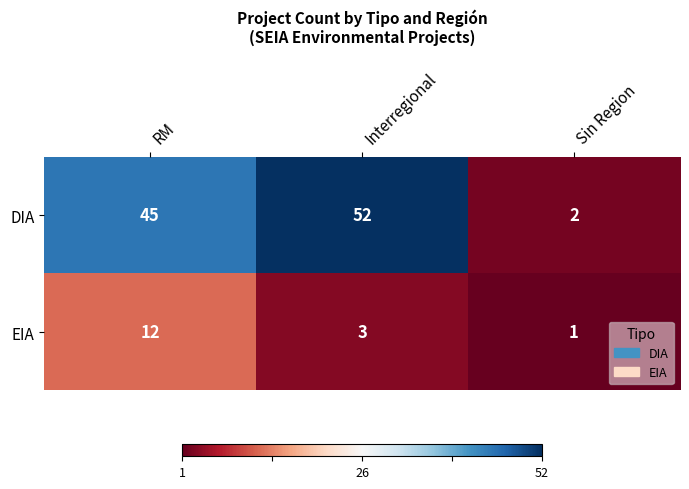

Reading right to left, what are all the values shown in this chart?

DIA: 2	52	45
EIA: 1	3	12